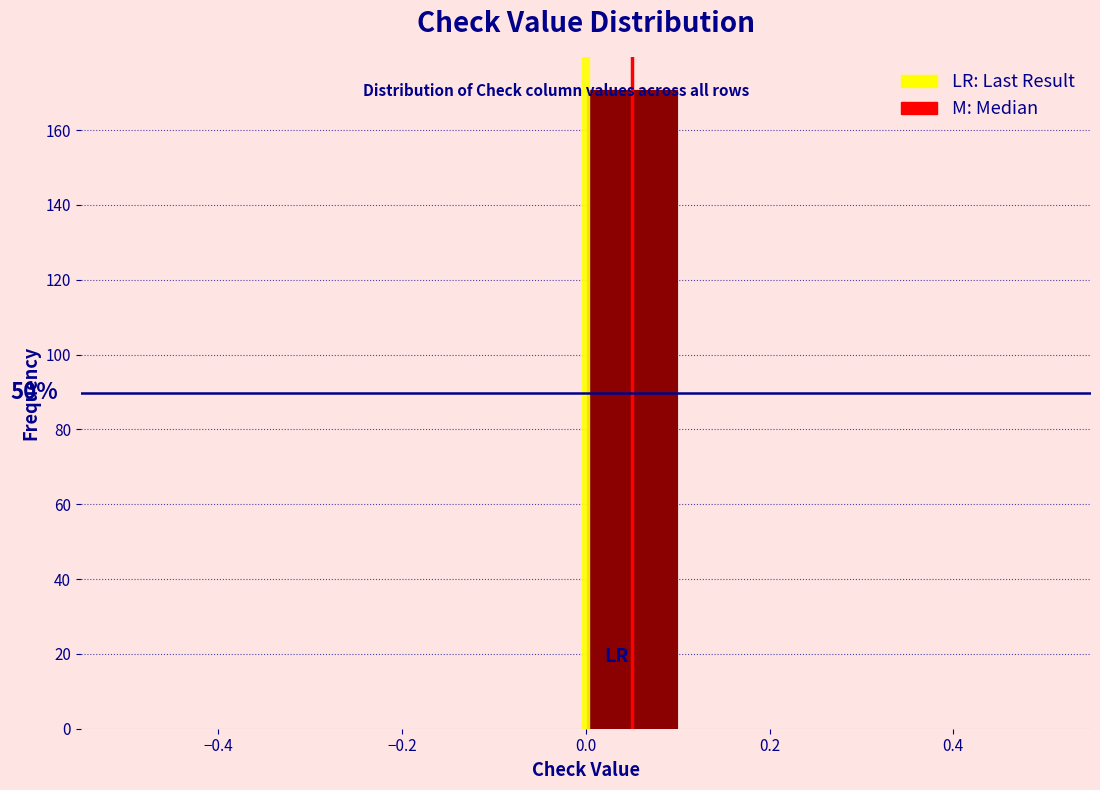

Which range on the x-axis has the tallest bar?

0.0 to 0.1